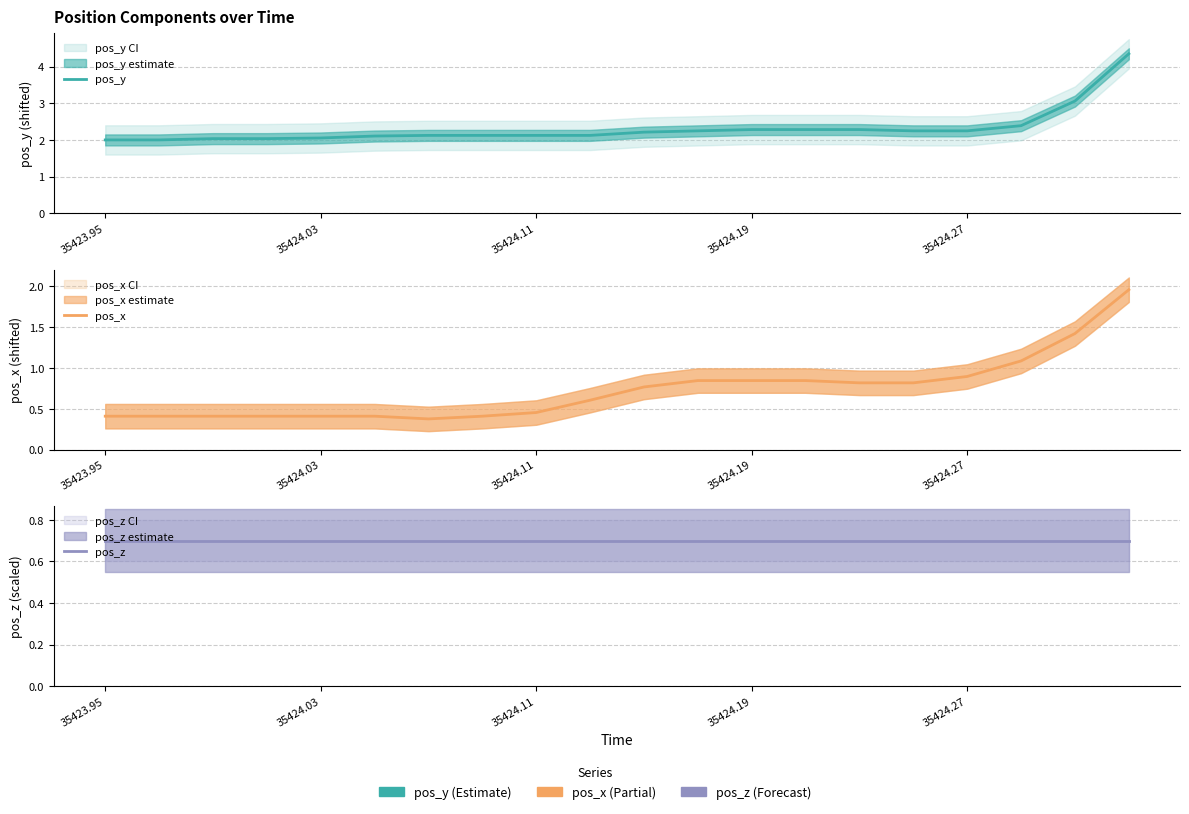

How many series are shown in this chart?

3